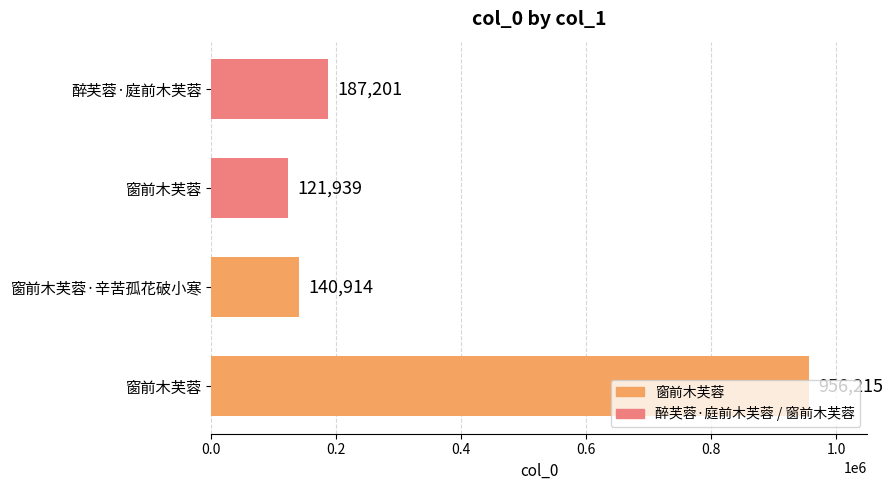

How many data points does each series have?

4